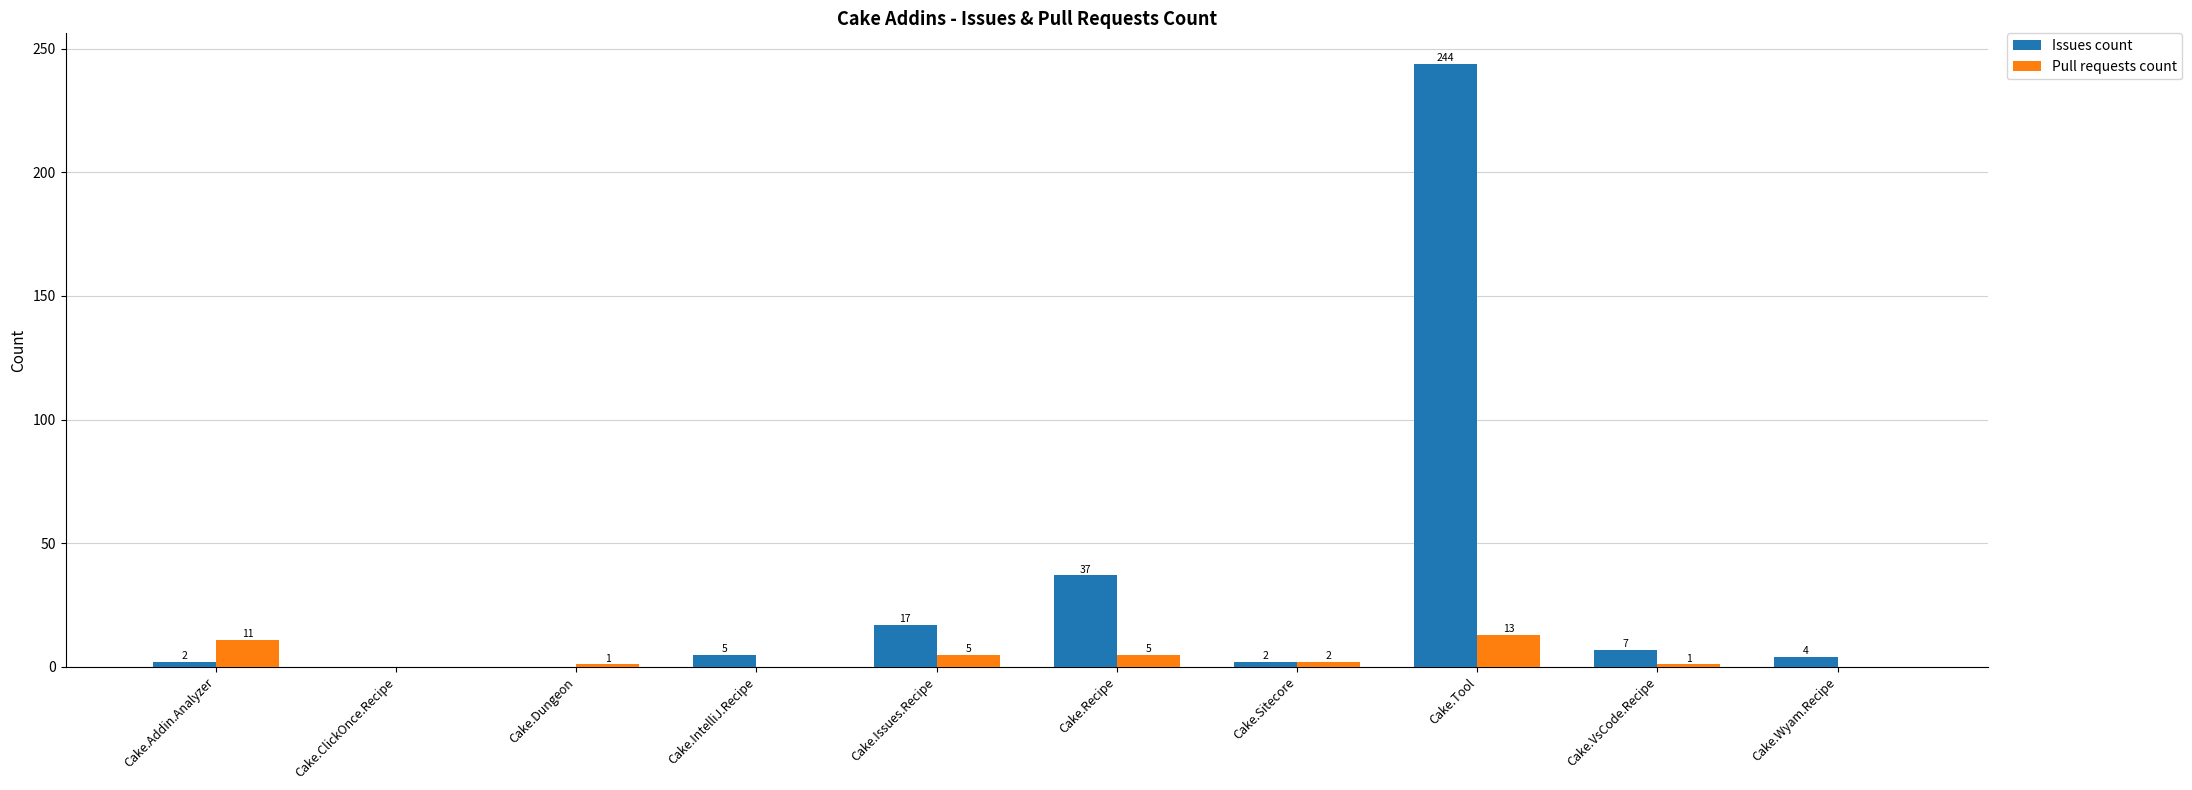

Which series has the largest range (max minus min)?

Issues count